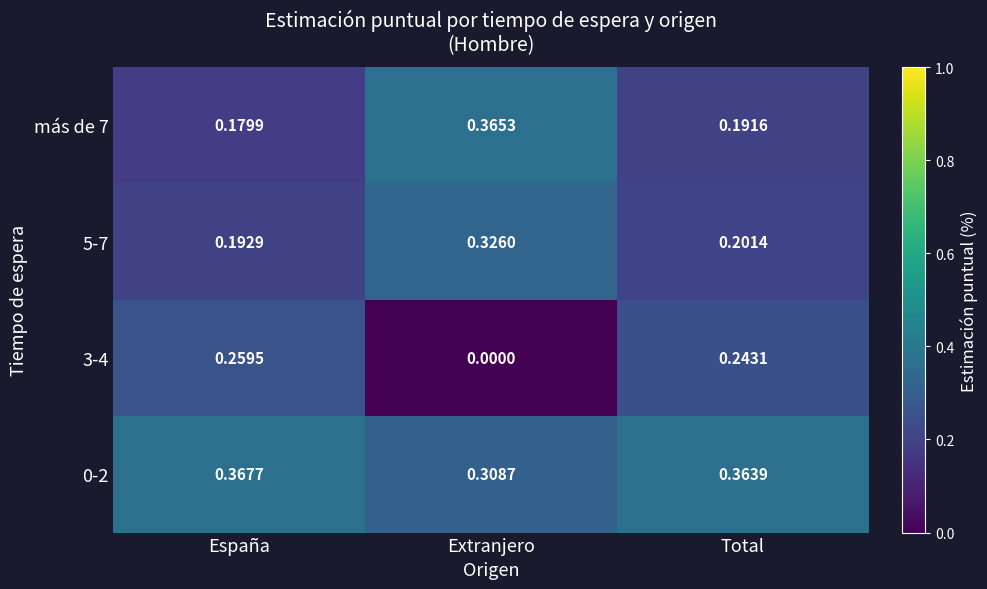

At which label is 0-2 closest to 0?

Extranjero